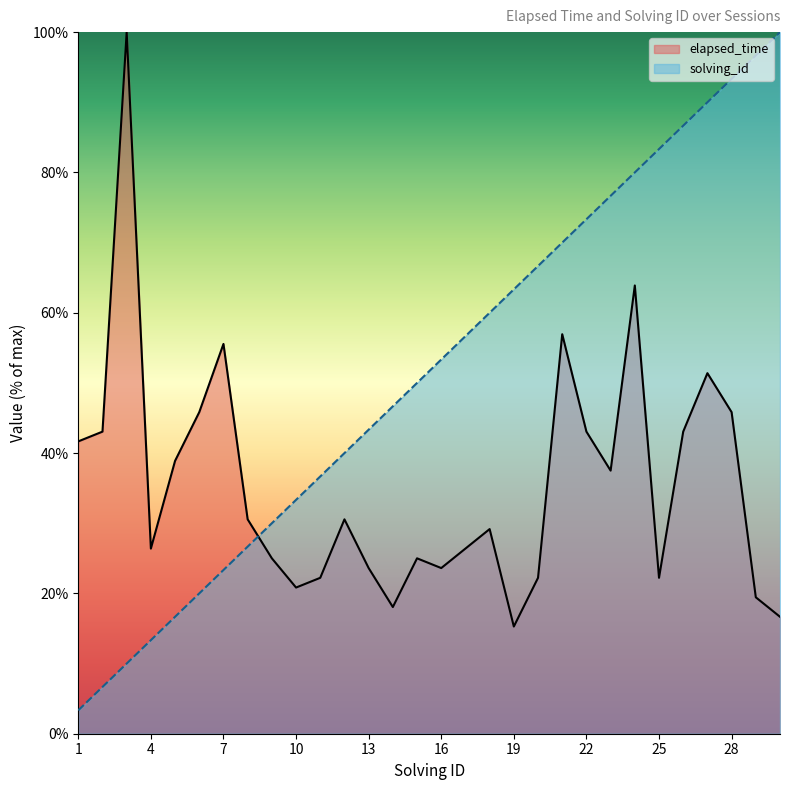

Which series has the largest range (max minus min)?

solving_id